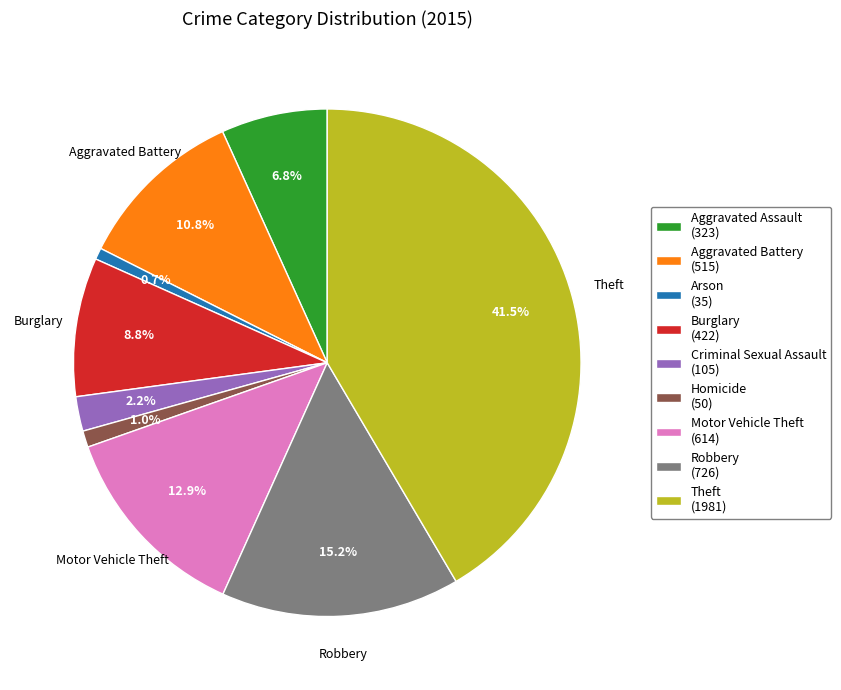

What percentage is NOT represented by Motor Vehicle Theft (614)?

87.1%